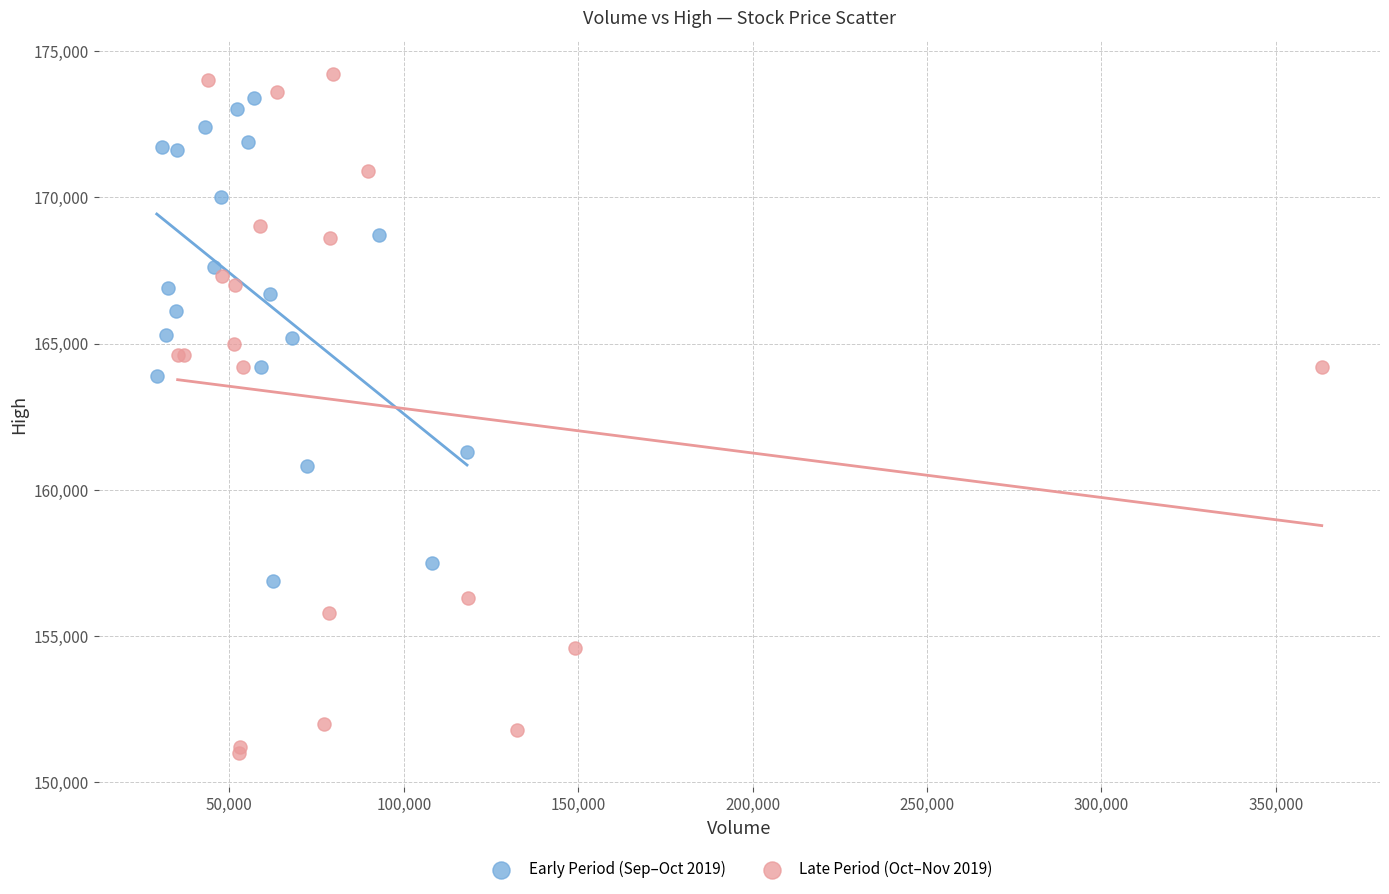

Which series has the largest Y range (max minus min)?

Late Period (Oct–Nov 2019)